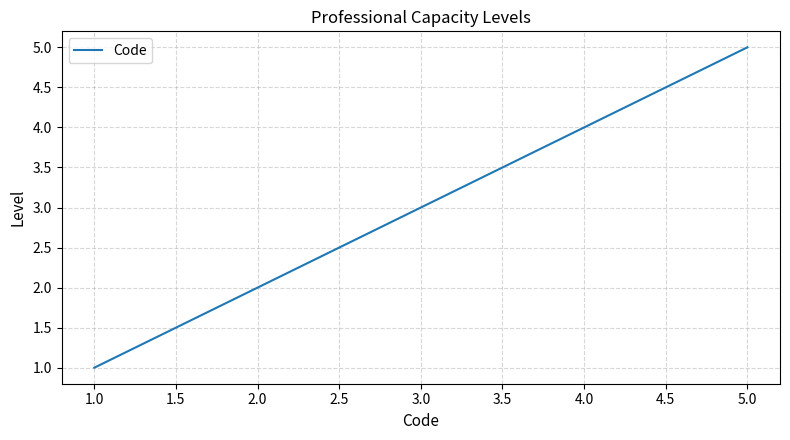

Rank the categories by value from highest to lowest.

5.0, 4.0, 3.0, 2.0, 1.0